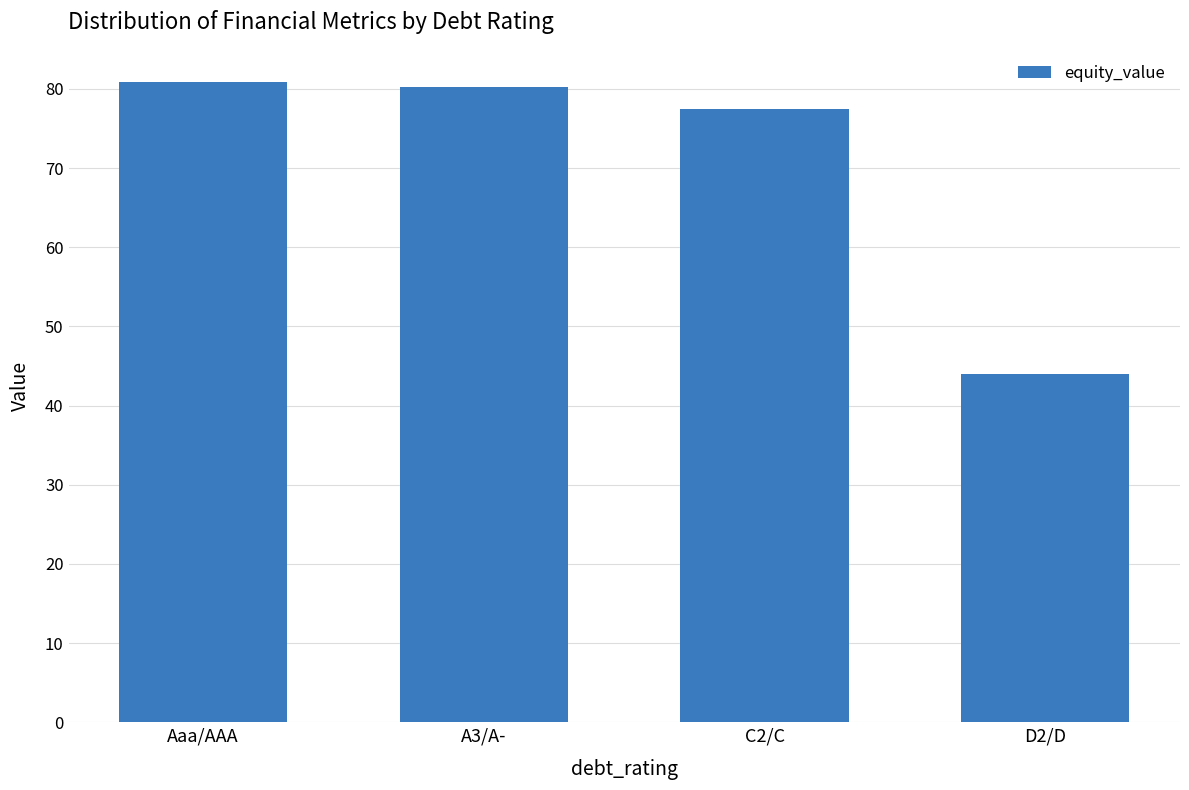

Between D2/D and A3/A-, which is larger?

A3/A-